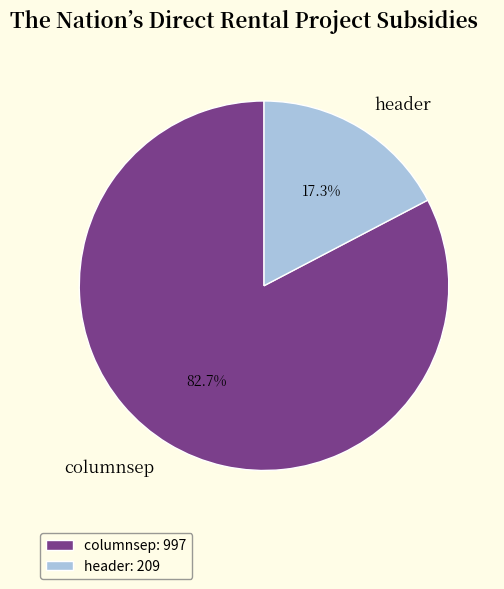

What is the largest slice in the pie chart?

columnsep